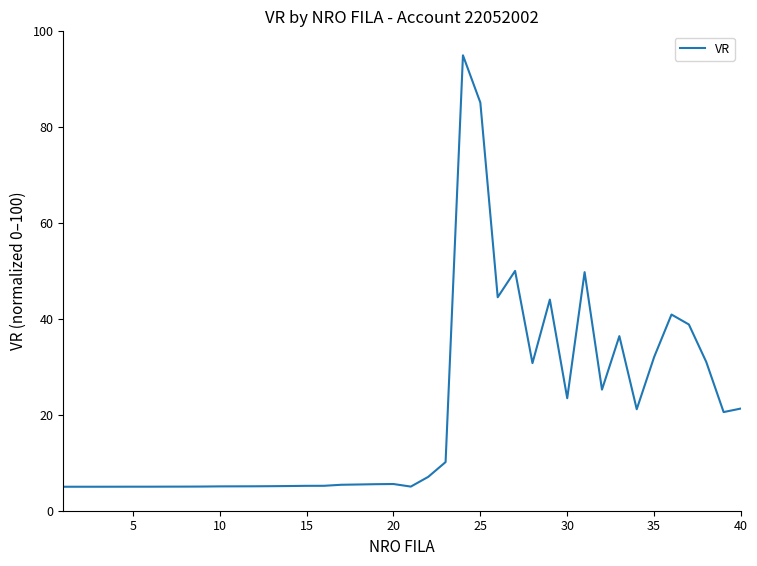

What is the greatest value displayed?

95.0